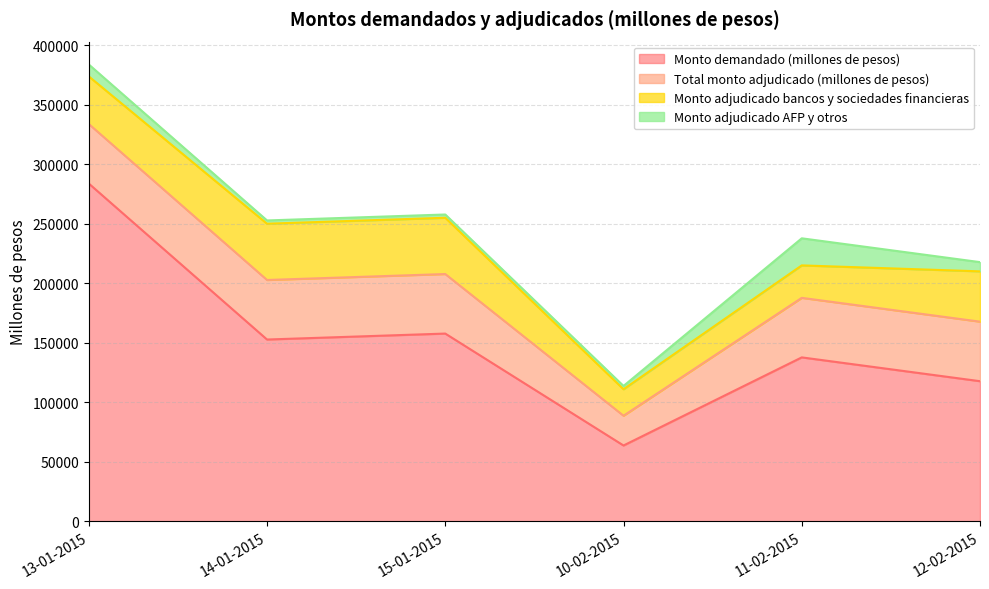

Which series has the largest range (max minus min)?

Monto demandado (millones de pesos)